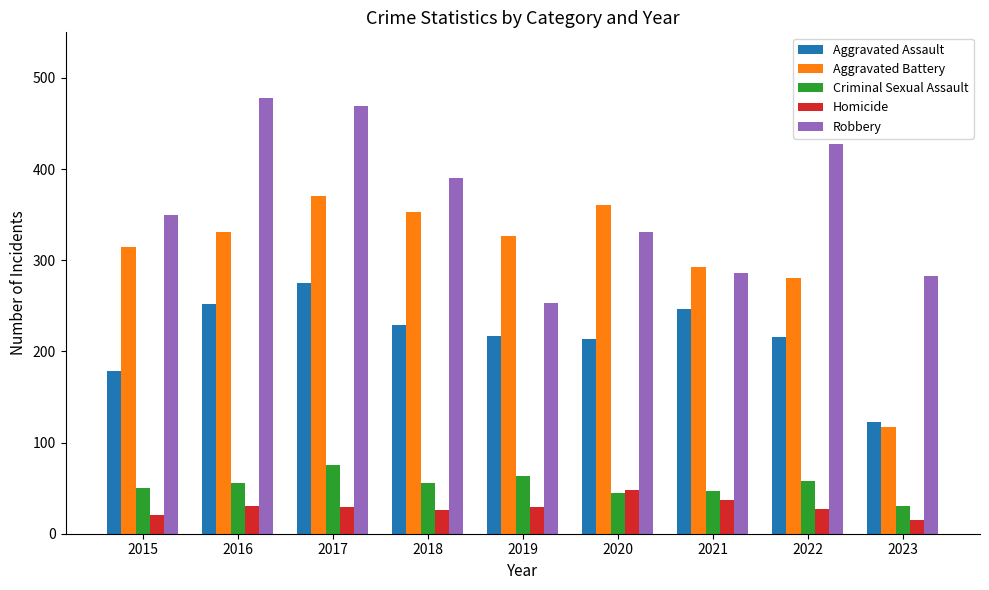

What is the average value of the Aggravated Battery series?

305